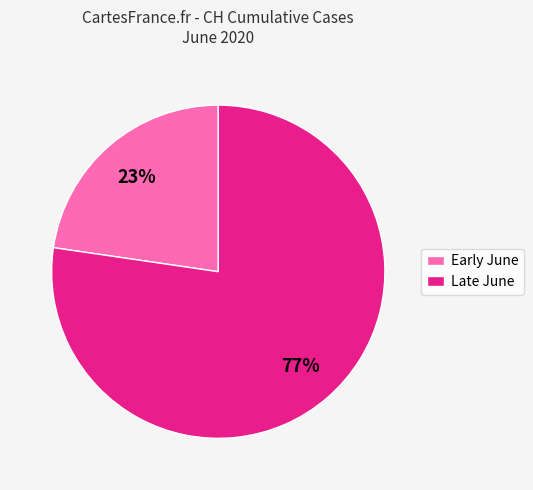

What is the largest slice in the pie chart?

Late June